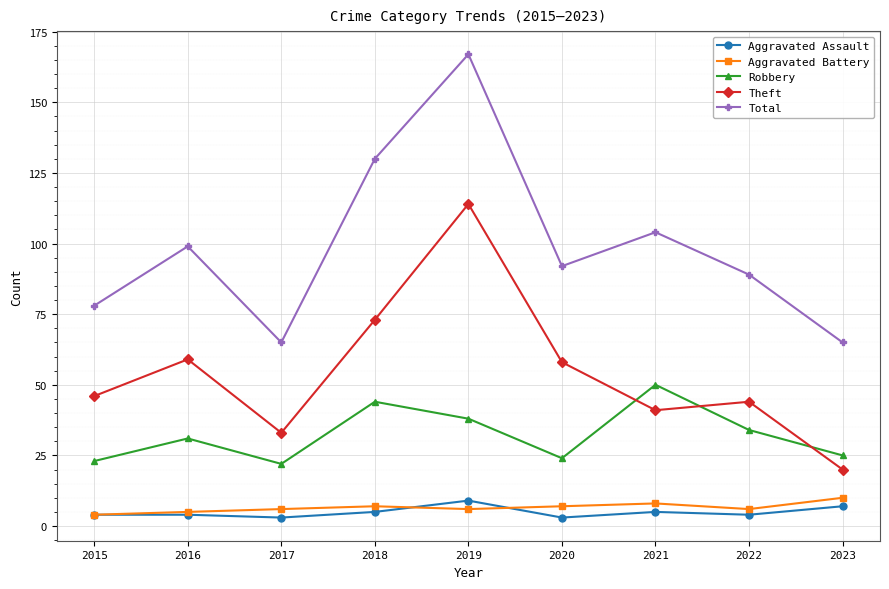

Where is the first local minimum for Total?

2017